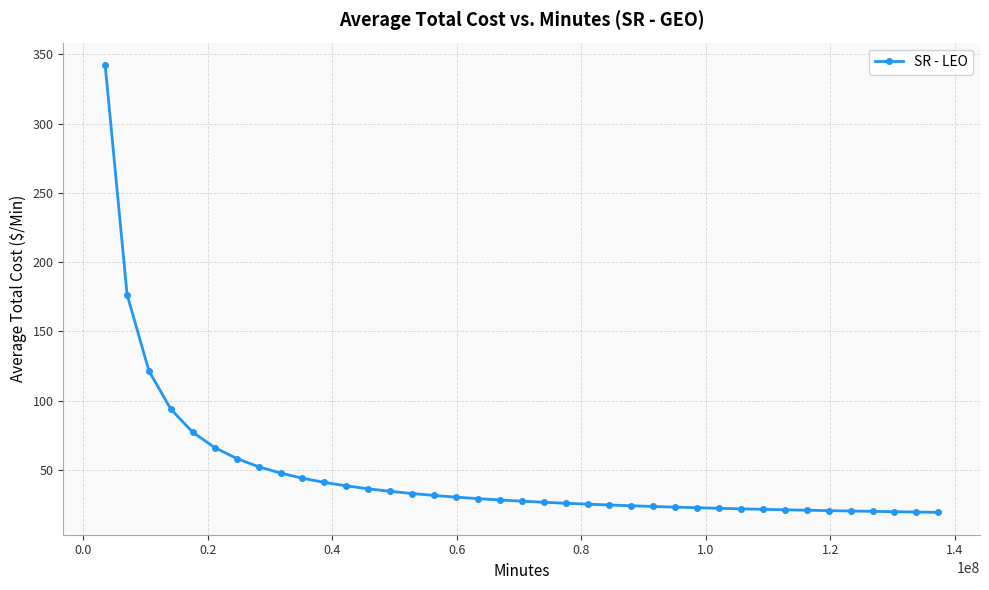

What is the sum of all values?

1829.3